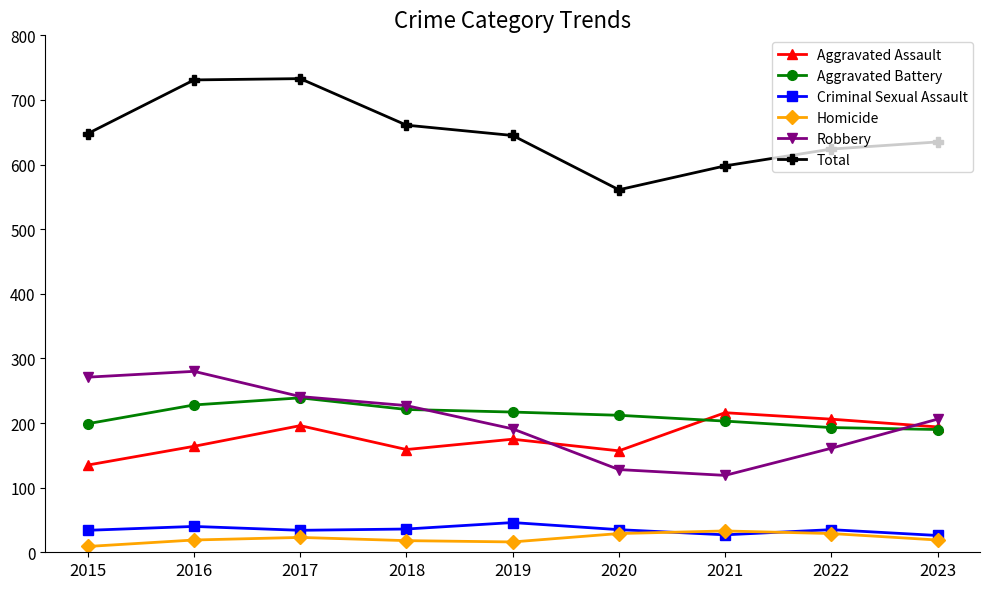

Does the chart display data point markers on the line(s)?

Yes